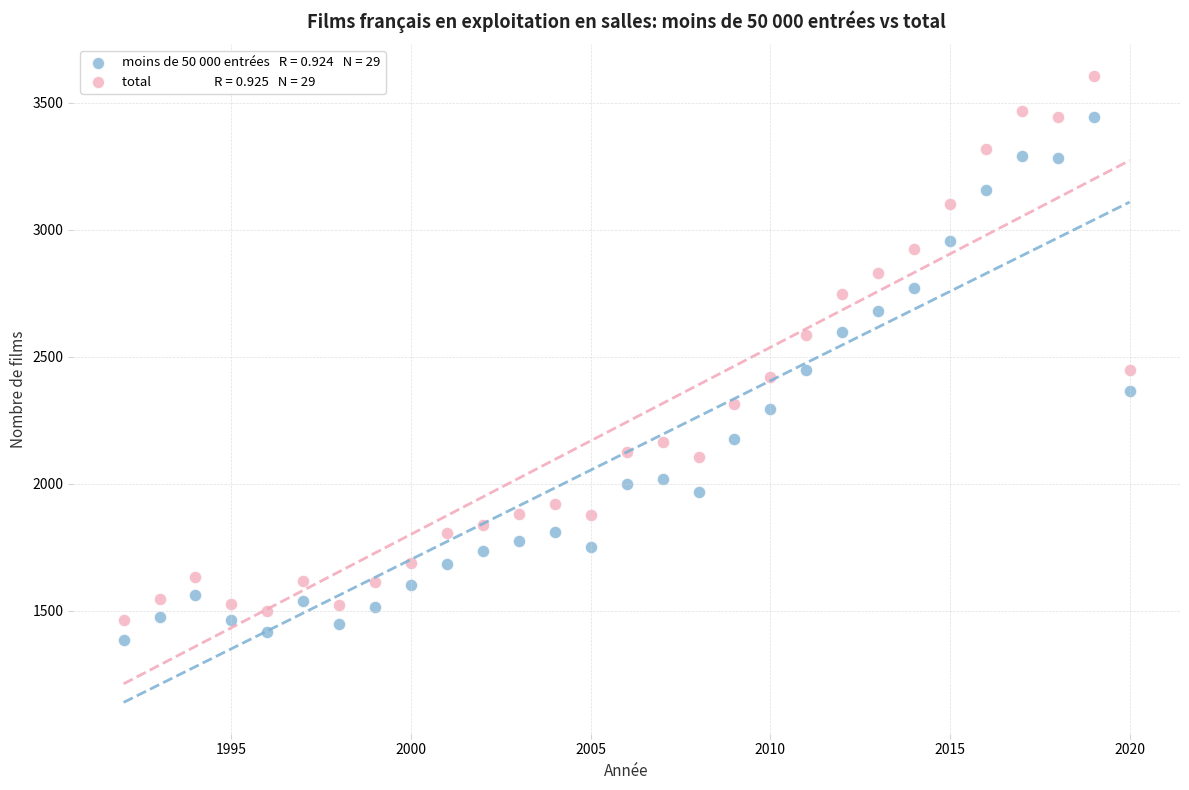

Across all data points, what is the range of Y values (max minus min)?

2219